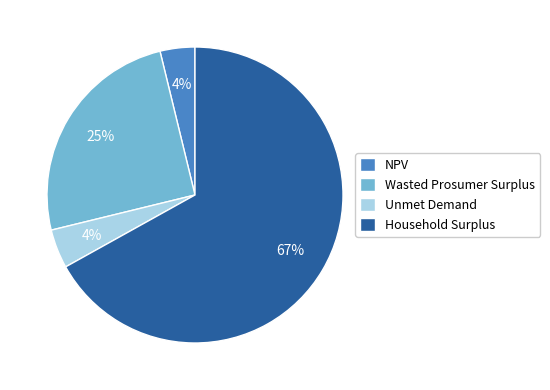

Which has a higher value, Wasted Prosumer Surplus or Unmet Demand?

Wasted Prosumer Surplus